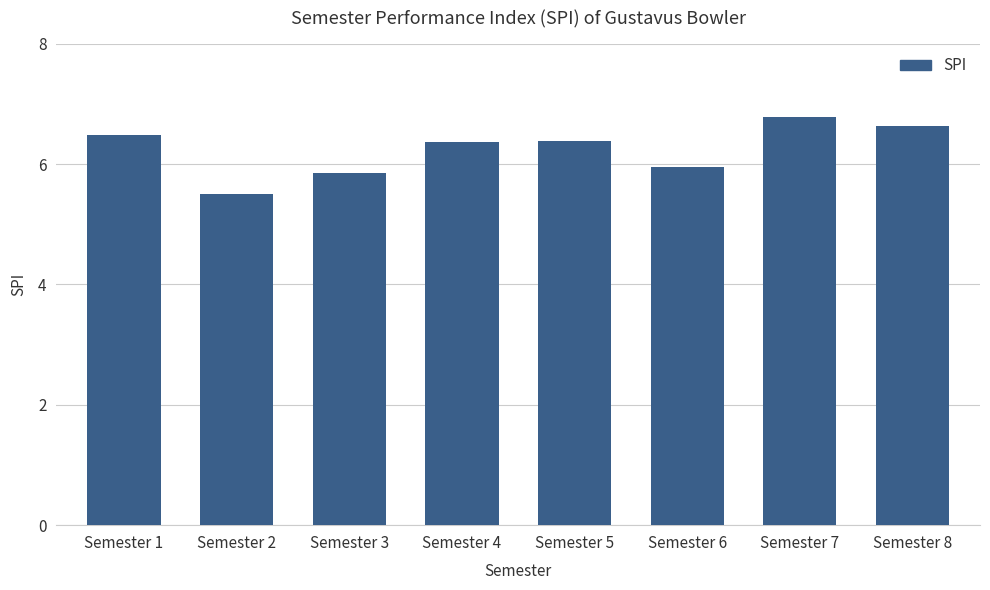

True or false: the data shows 6.6 at Semester 8.

True